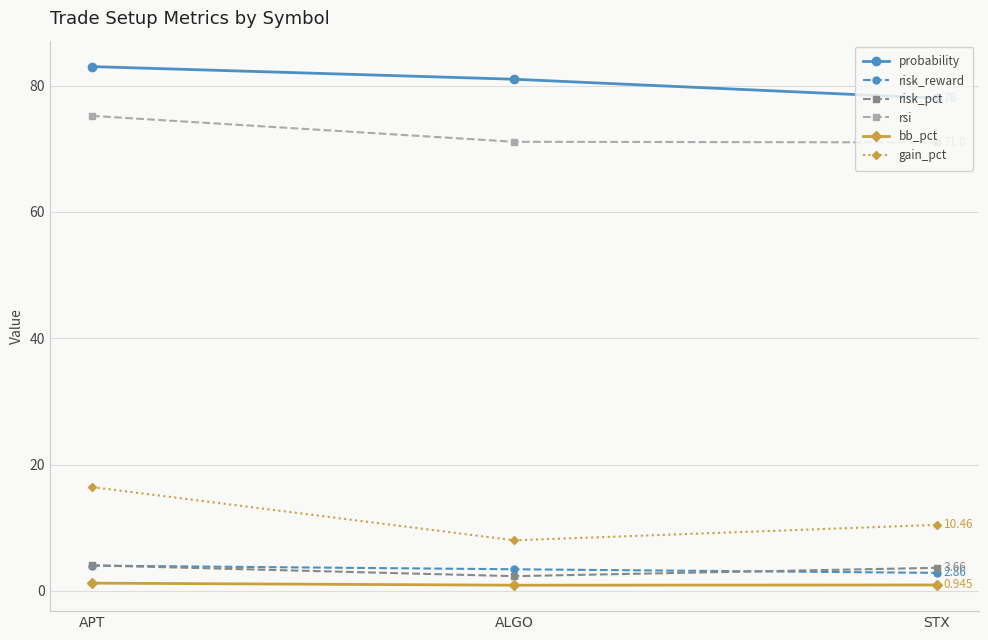

Which series has the largest total across all categories?

probability